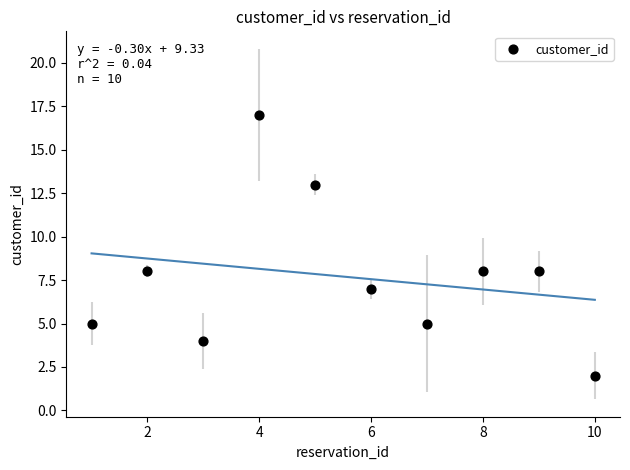

What is the average Y value?

8